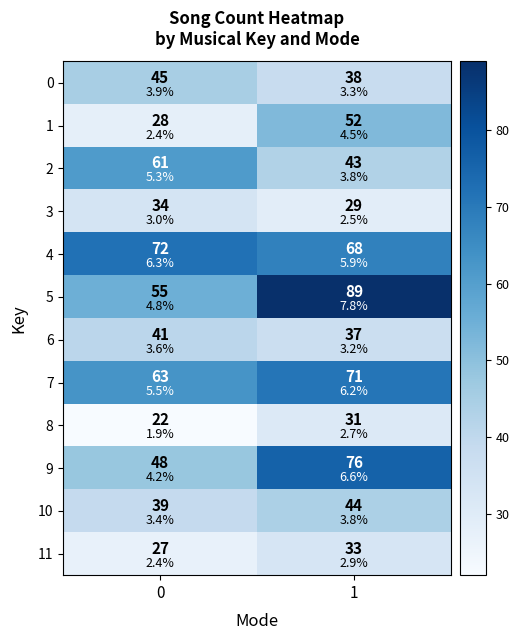

What value does the 3 series have at 1?

29